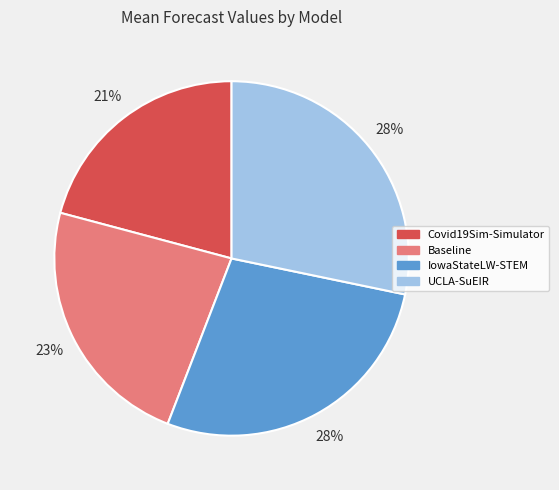

Combined, do Baseline and Covid19Sim-Simulator account for over 50%?

No